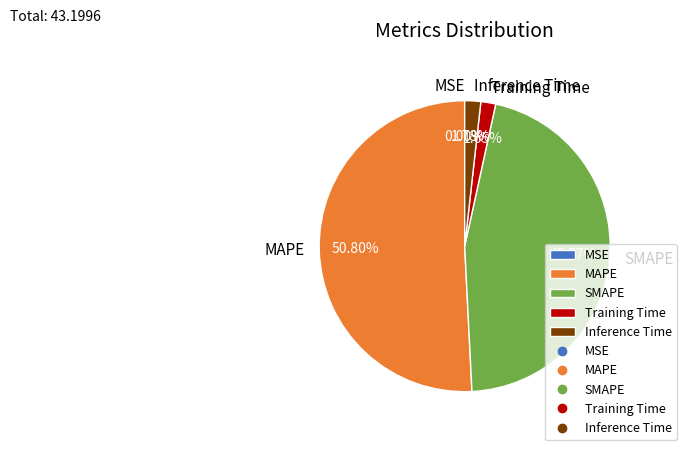

Which slice is the largest?

MAPE